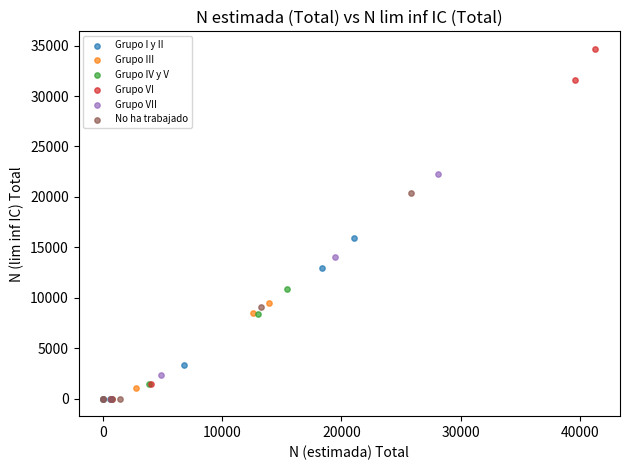

Which series contains the highest Y value?

Grupo VI